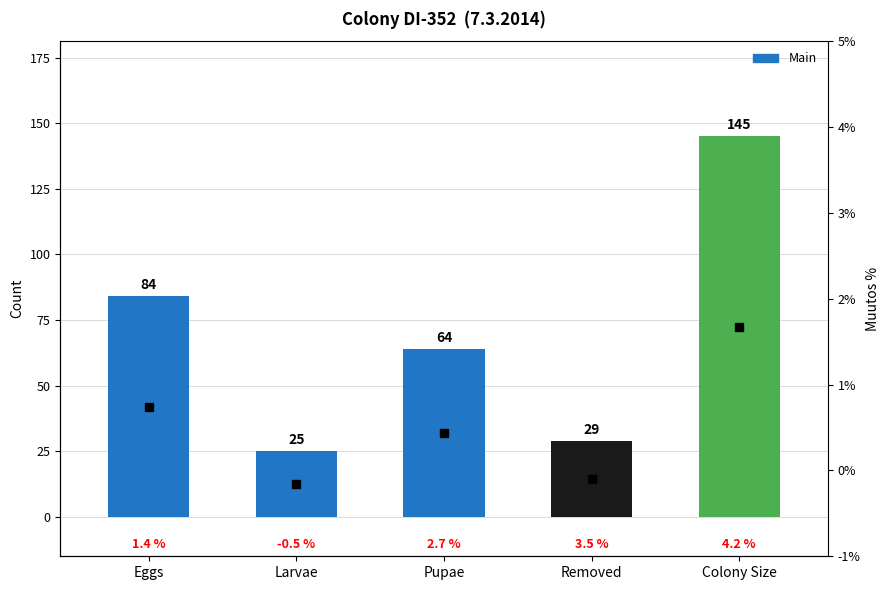

List the labels in order of value, smallest first.

Larvae, Removed, Pupae, Eggs, Colony Size